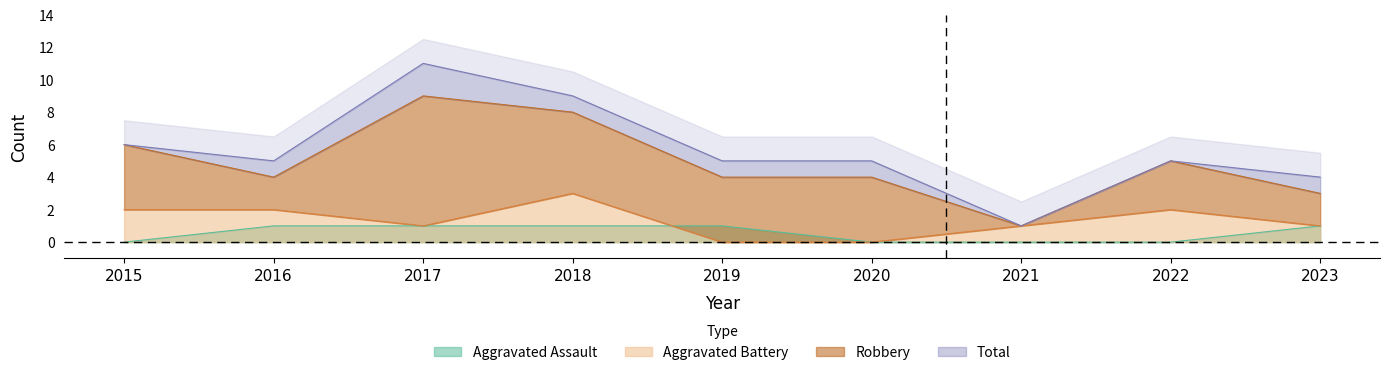

True or false: Aggravated Battery and Total intersect in this chart.

False